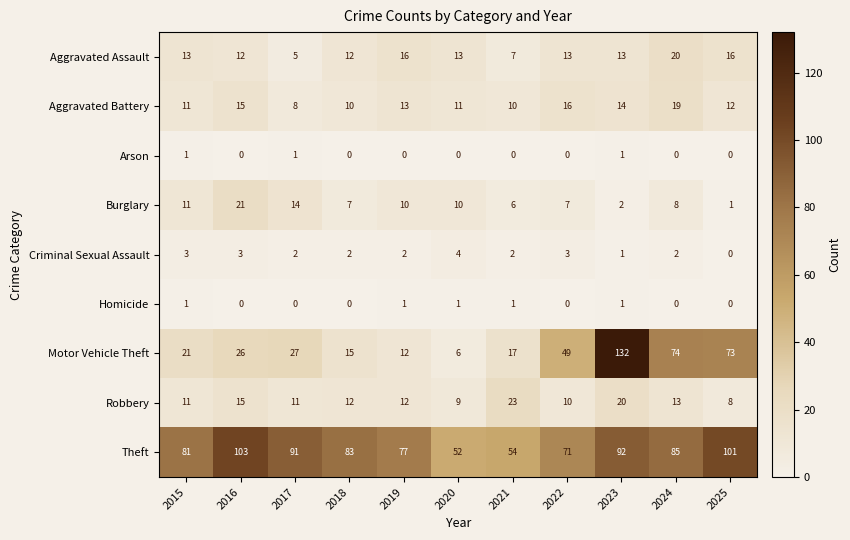

Which series changed the most between 2015 and 2024?

Motor Vehicle Theft